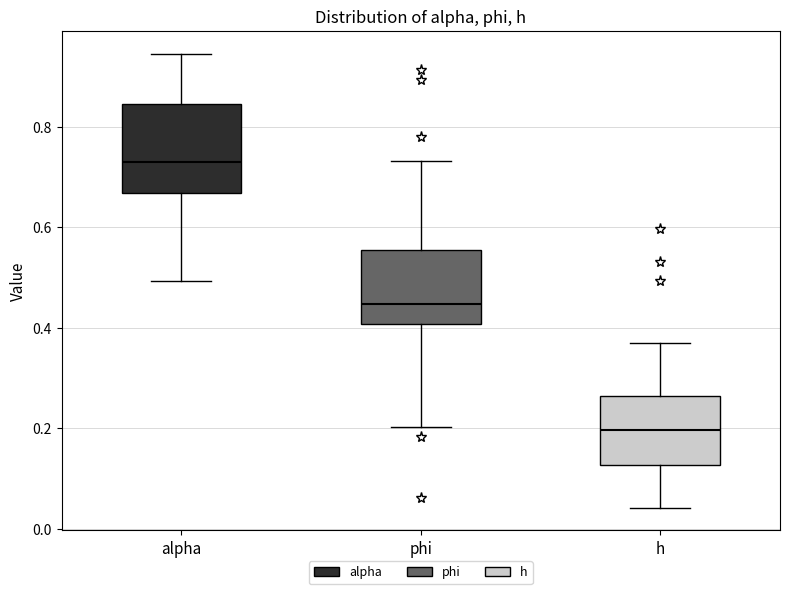

Reading left to right, transcribe this box plot: for each box, give where its median line is, the range the box spans, and where its two whiskers end, as read against the y-axis. The values are not printed on the chart, so give them approximately, as read against the axis.

alpha: median 0.72, box 0.66 to 0.84, whiskers 0.50 to 0.94
phi: median 0.44, box 0.40 to 0.56, whiskers 0.20 to 0.74
h: median 0.20, box 0.12 to 0.26, whiskers 0.04 to 0.38